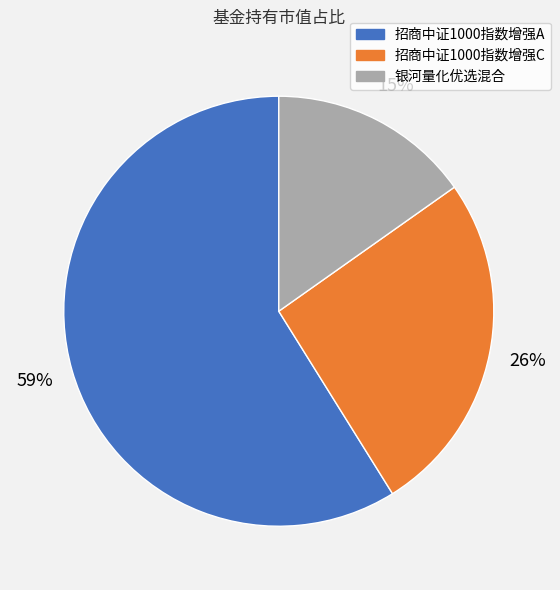

How many segments does this pie chart have?

3